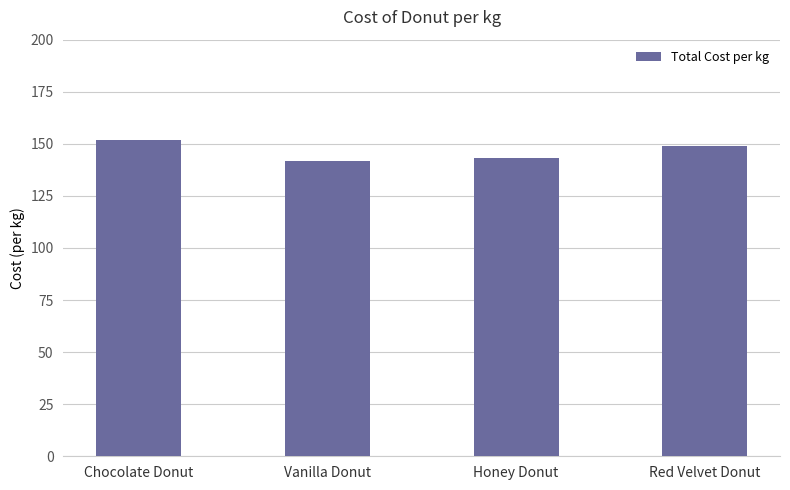

At which category does the chart reach its peak across all series?

Chocolate Donut